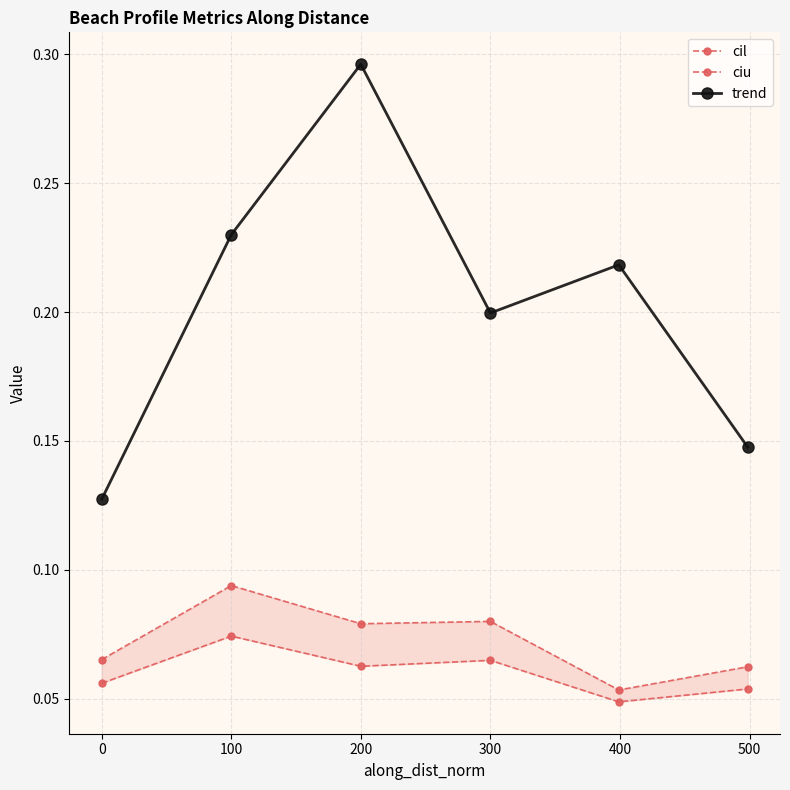

True or false: cil and ciu cross at least once.

False